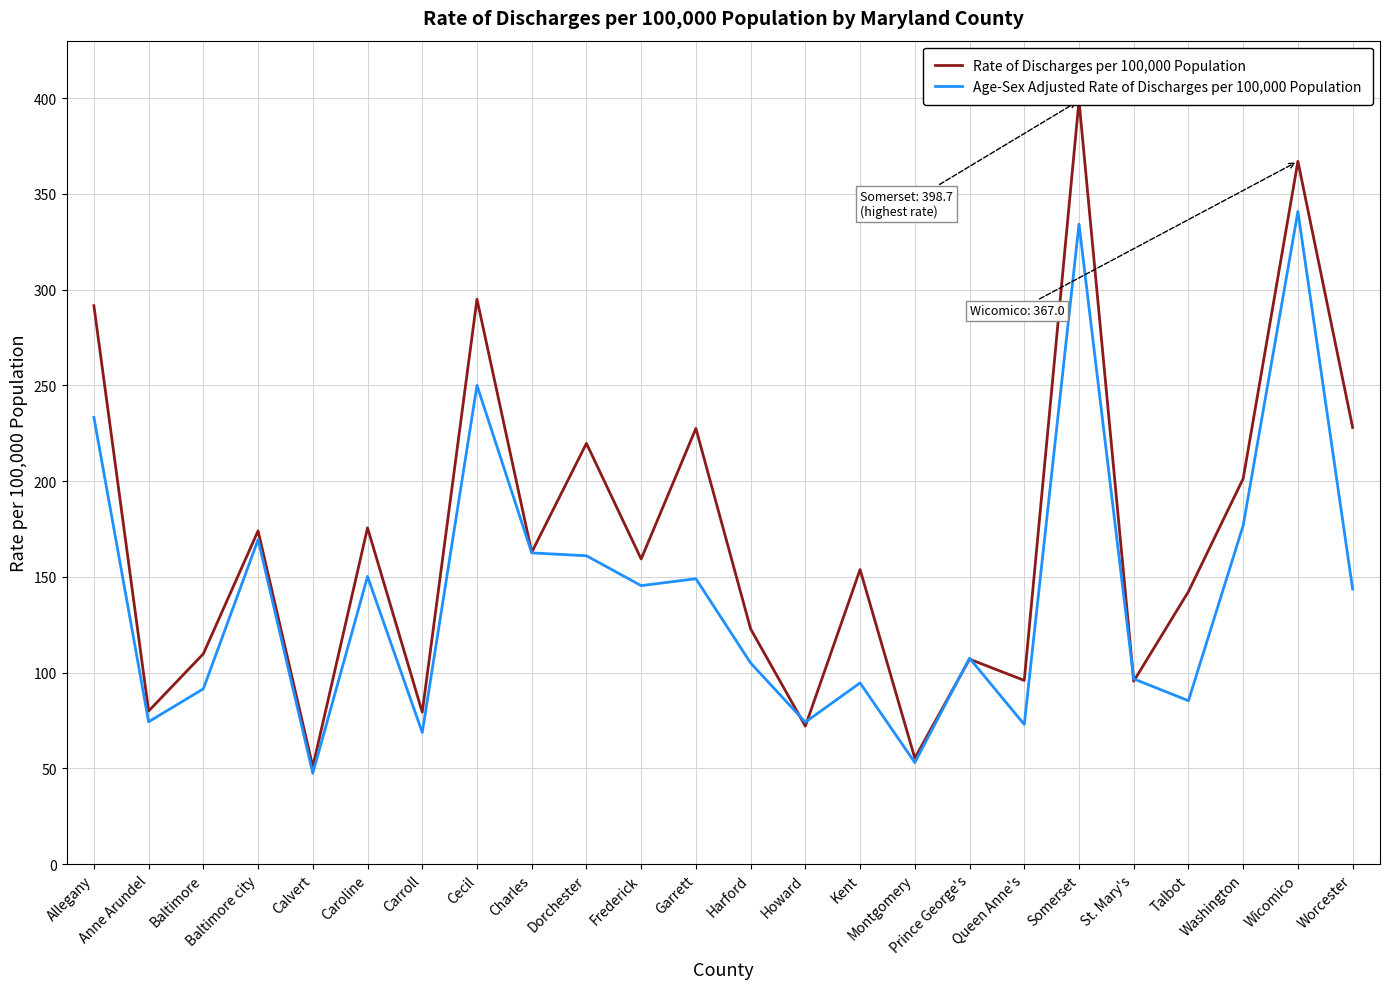

In Rate of Discharges per 100,000 Population, how many points are lower than both neighbors (excluding endpoints)?

9